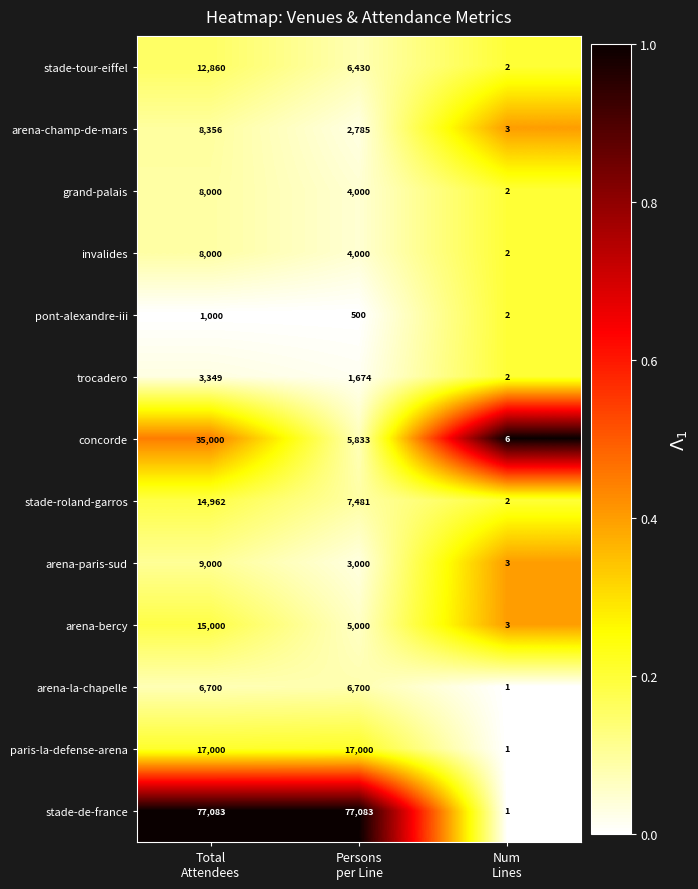

What is the highest value of the arena-bercy series?

15000